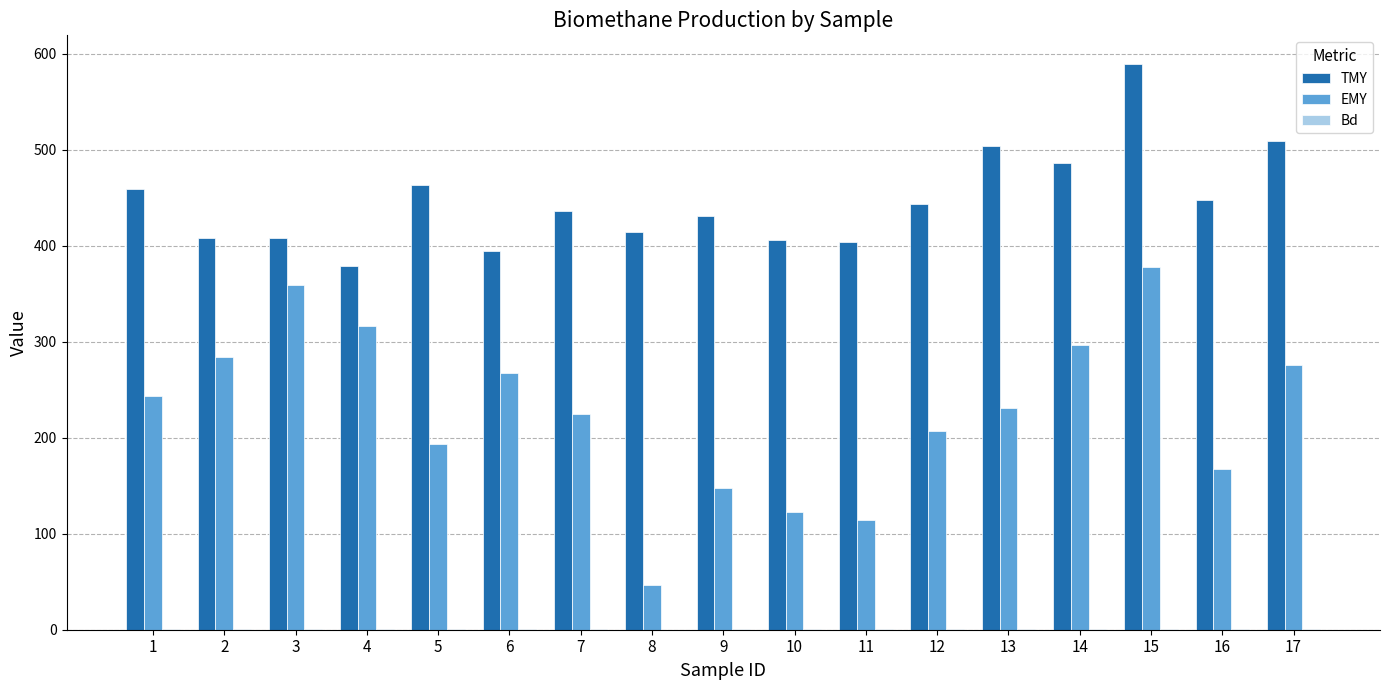

The value of TMY at 14 is 152.4. True or false?

False